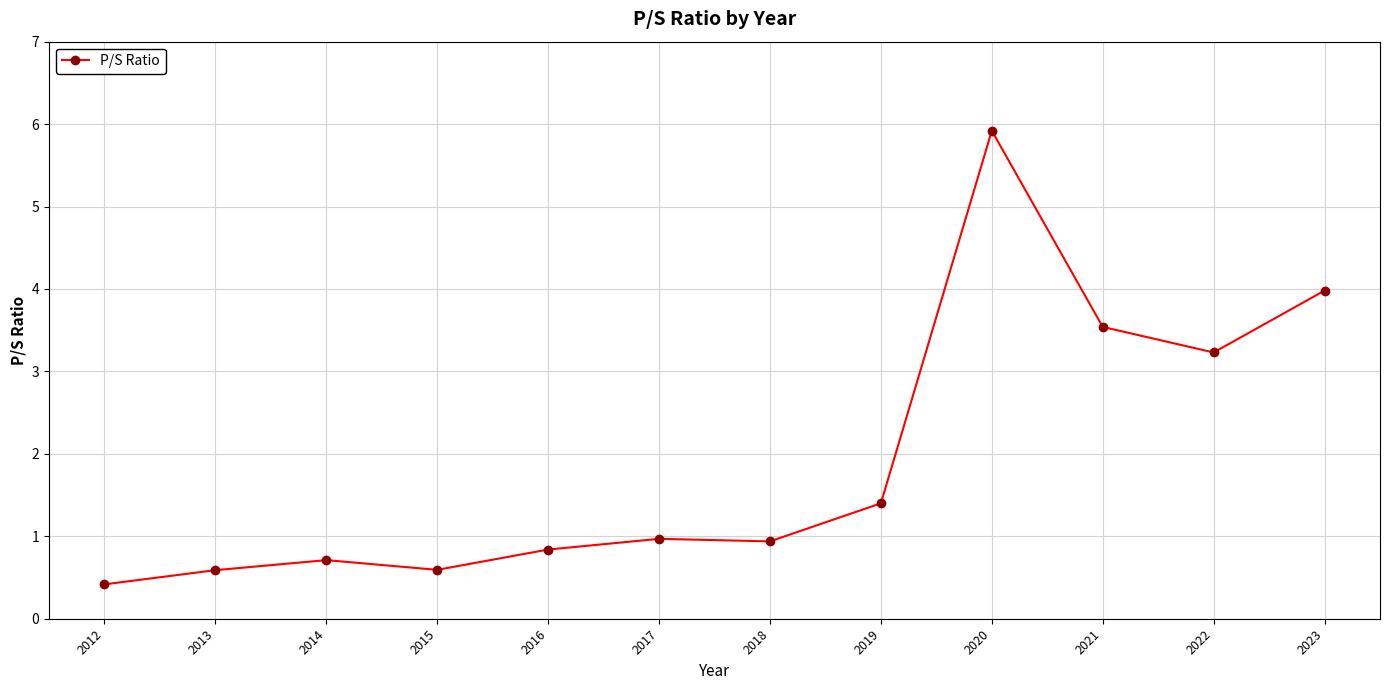

Is it true that the value at 2021 is 3.5?

True